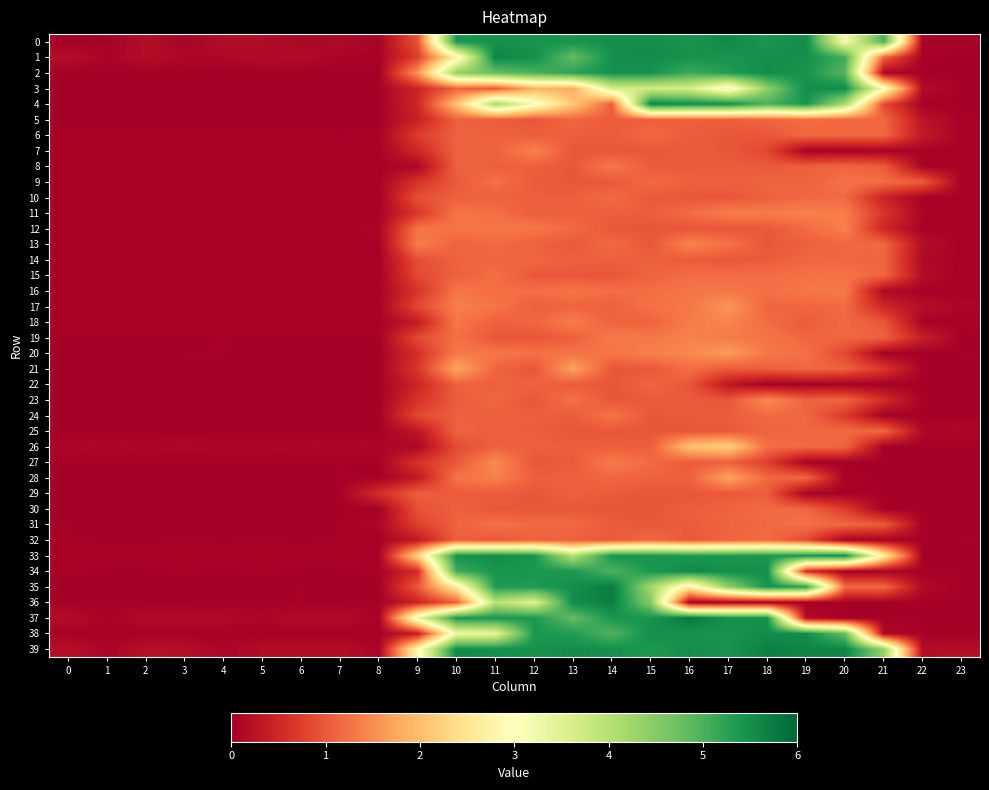

Between 10 and 18, which series saw the biggest shift?

3